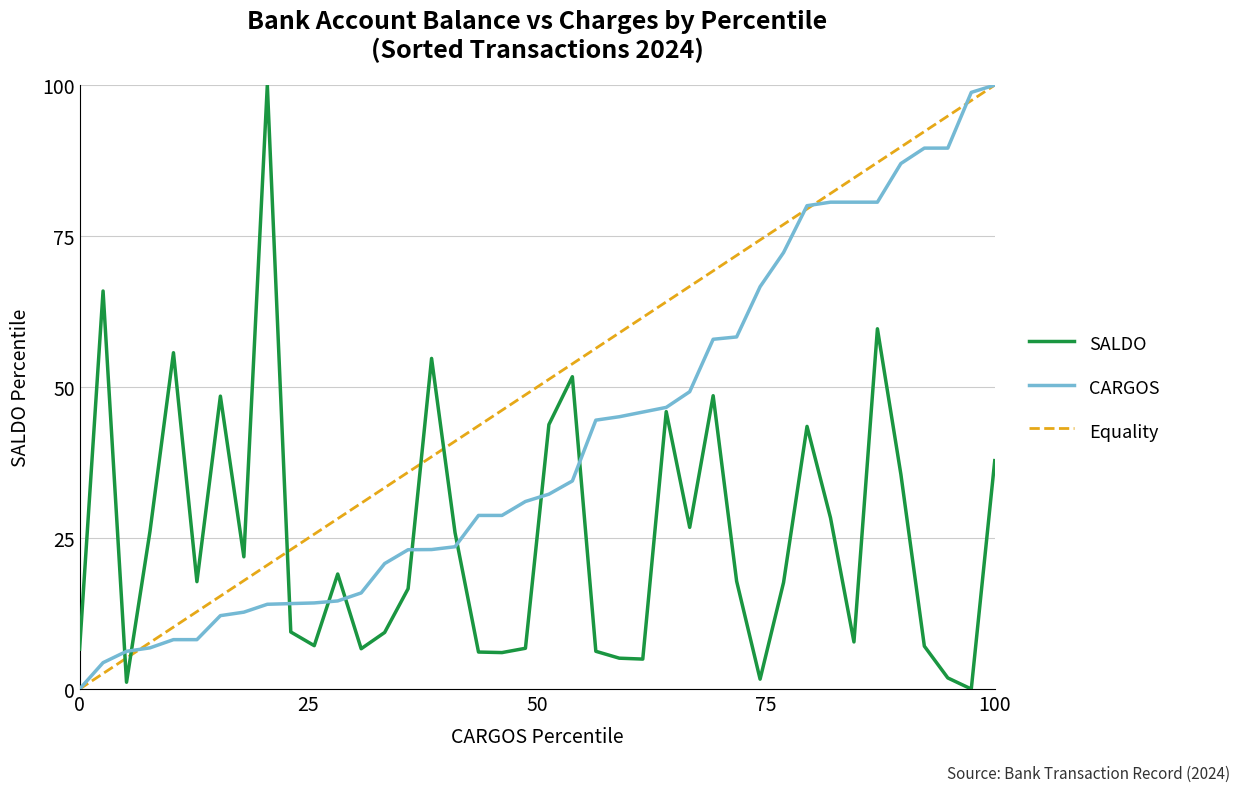

How many distinct data groups are displayed?

3